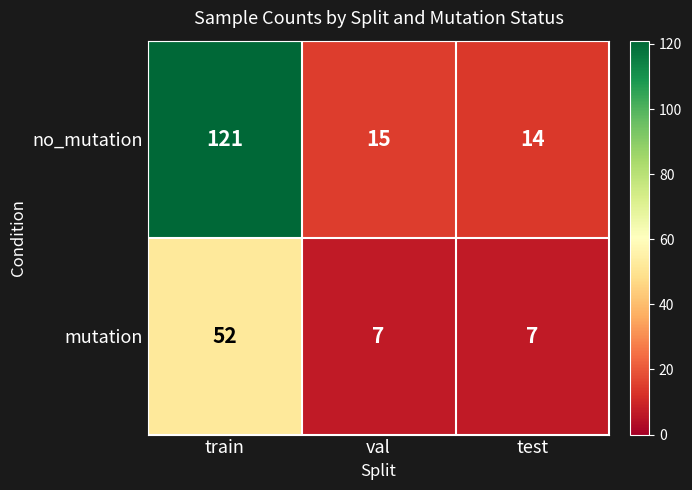

What is the spread (max minus min) of values at test?

7